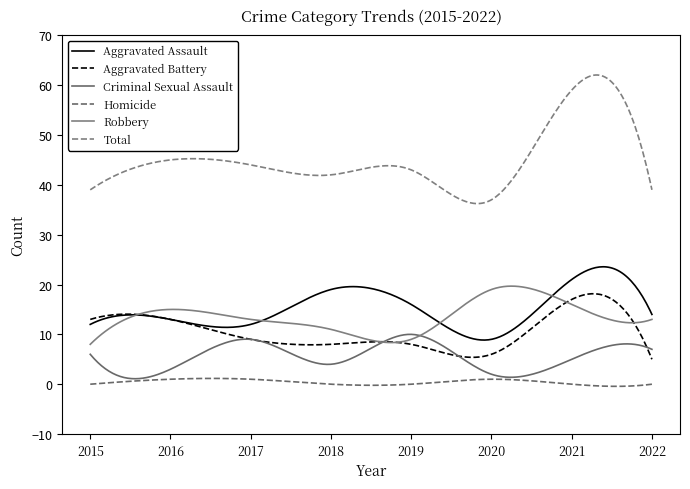

Where is Aggravated Battery nearest to the value 11?

2015